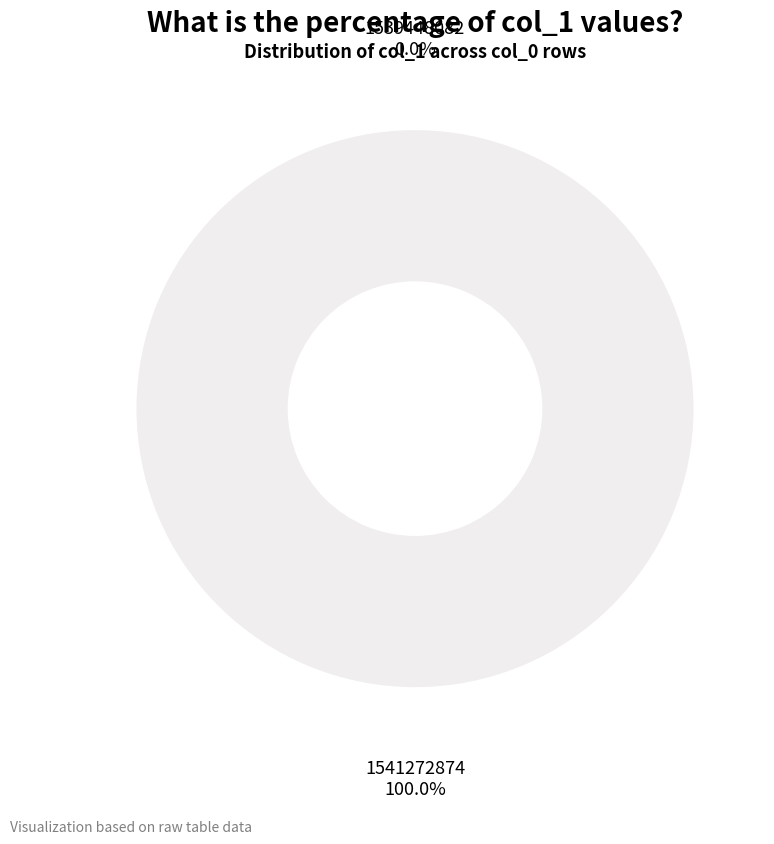

Does 1541272874 account for over 50% of the chart?

Yes